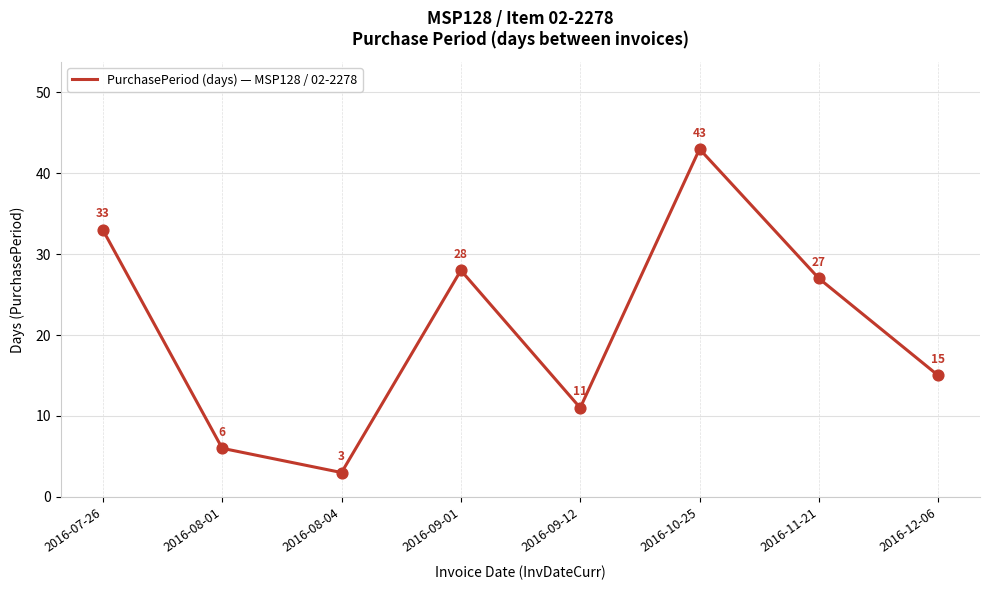

What is the ratio of the value at 2016-11-21 to the value at 2016-09-12?

2.5